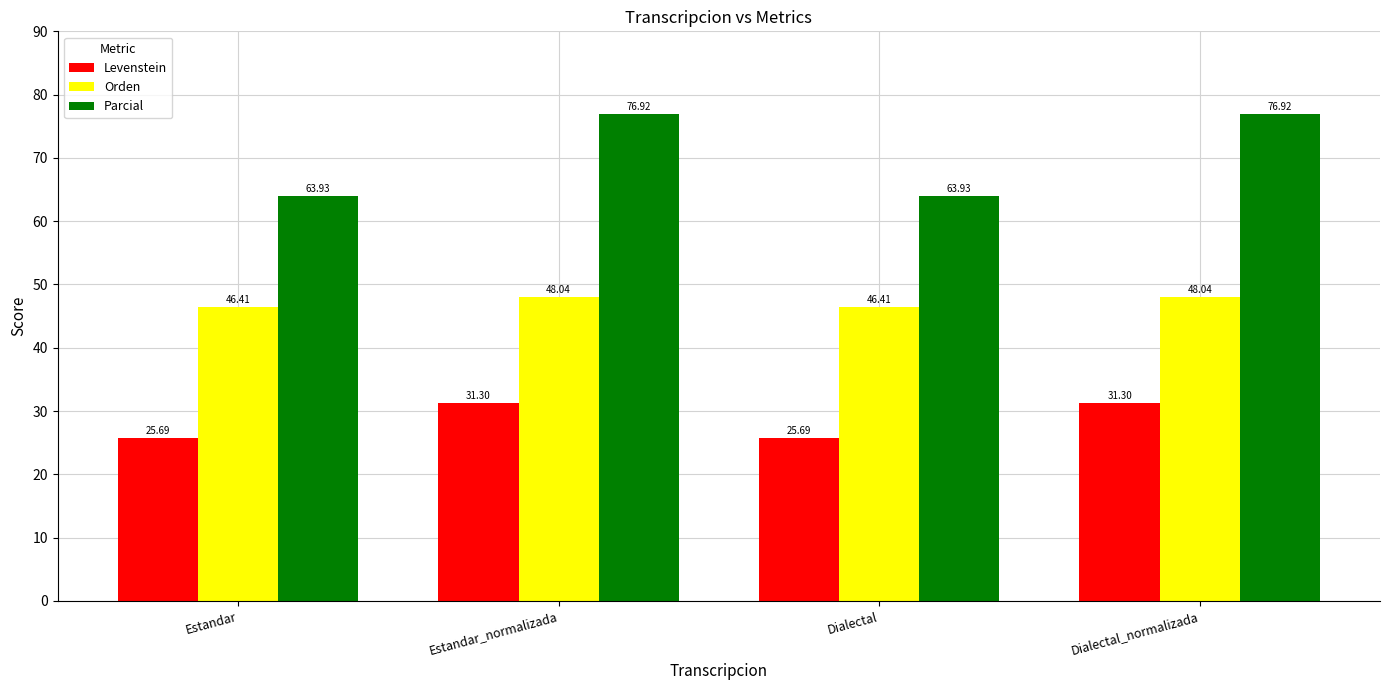

Which series has the largest range (max minus min)?

Parcial